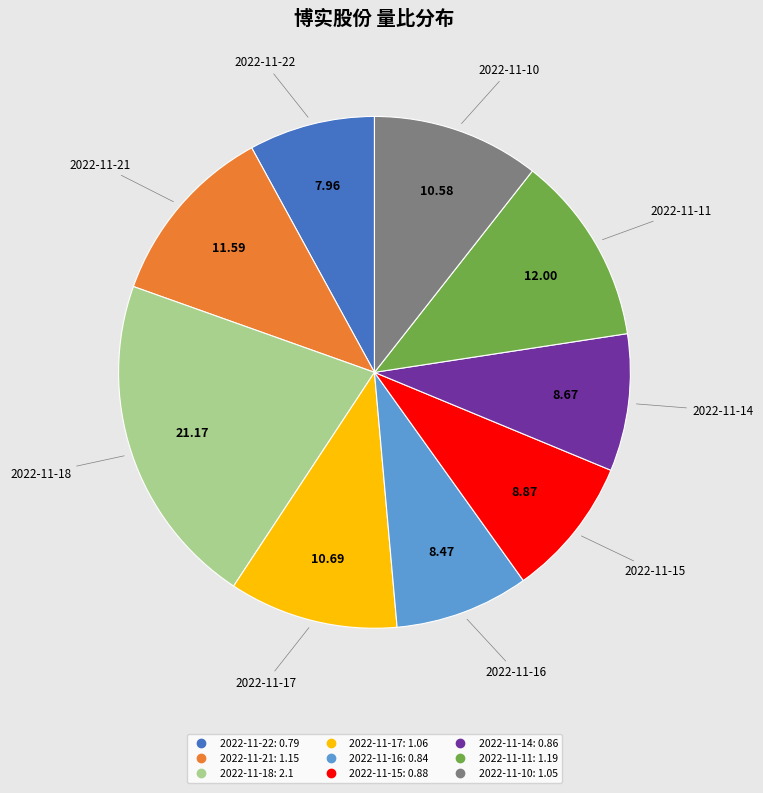

What is the ratio of the value at 2022-11-16 to the value at 2022-11-11?

0.7